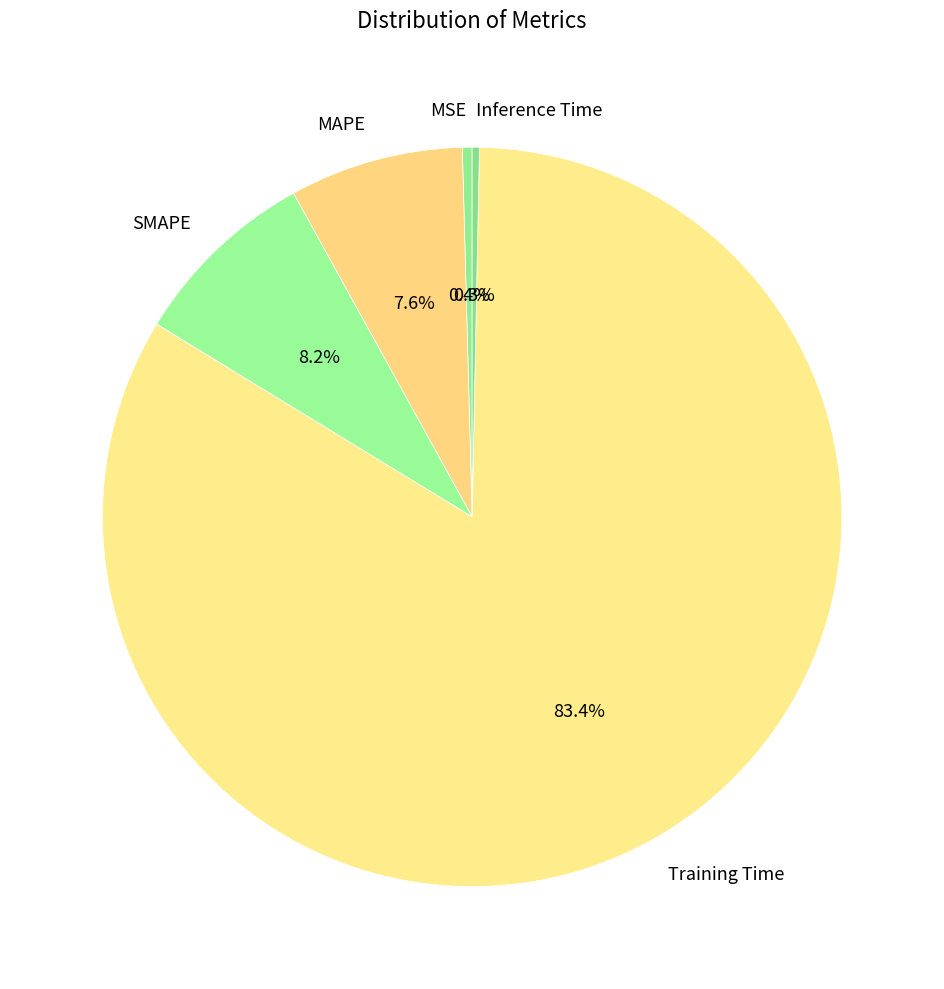

How many slices are in this pie chart?

5